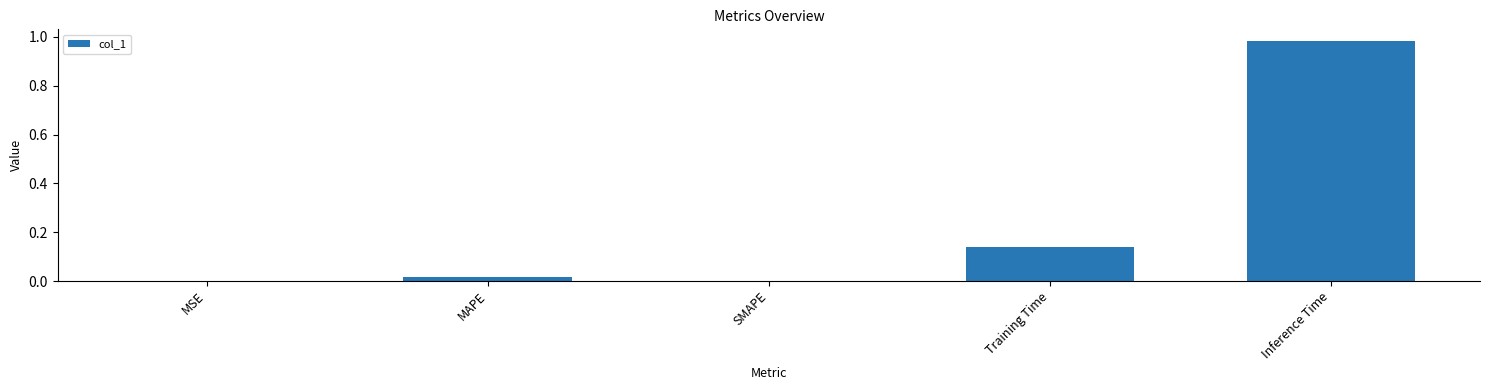

What is the sum of all values?

1.1